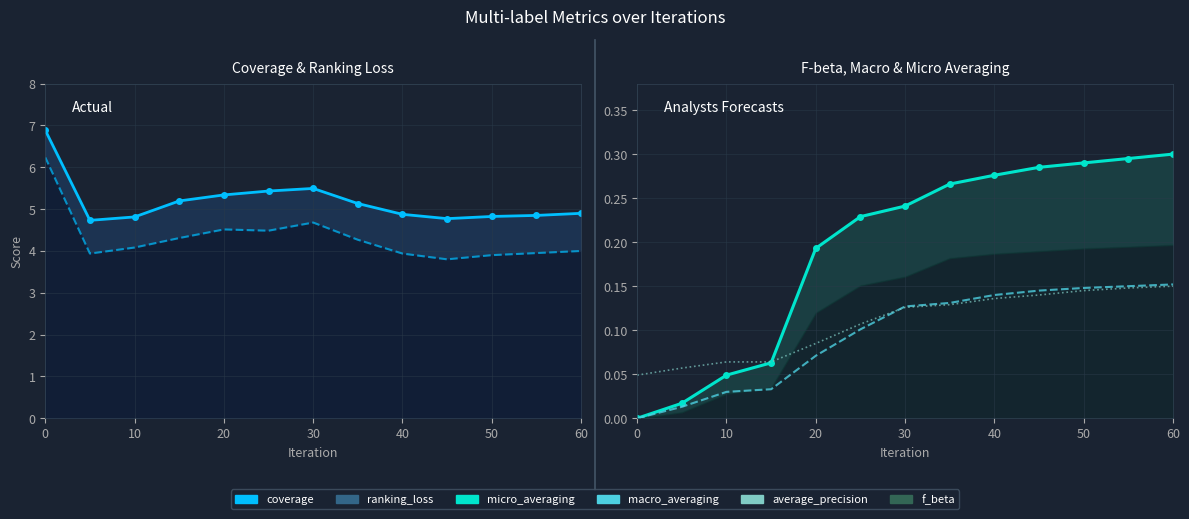

Is it true that coverage line equals 1.0 at 10?

False